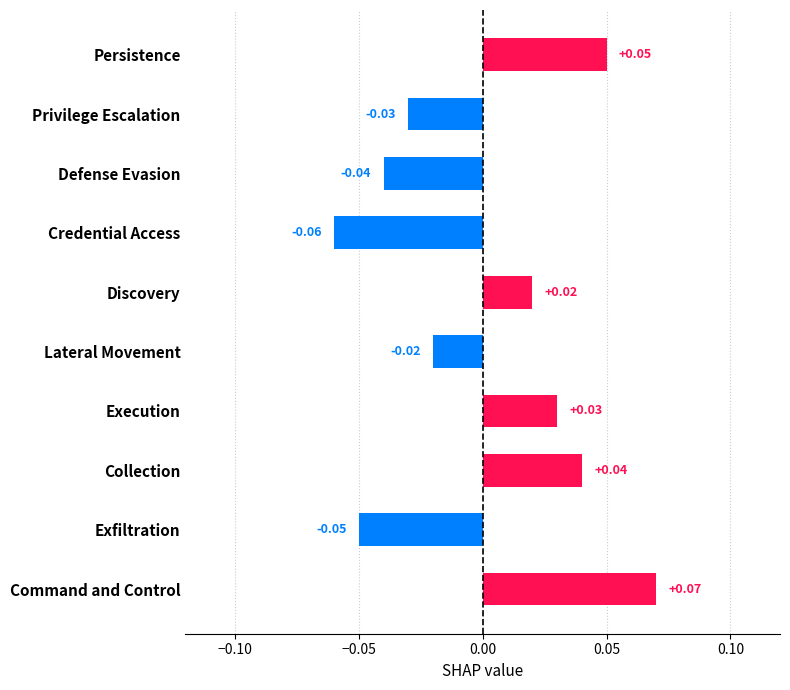

How many series are shown in this chart?

1